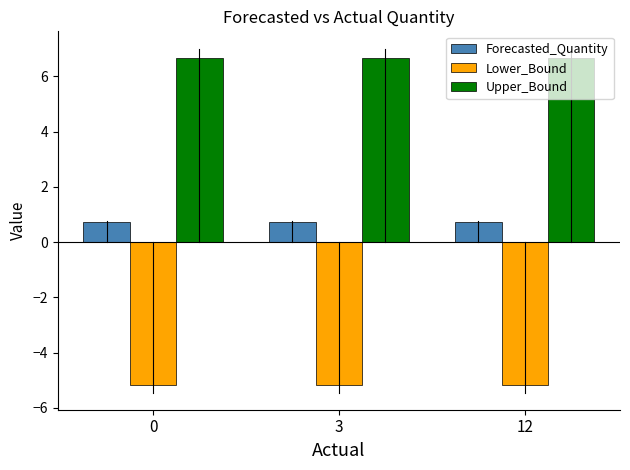

Reading right to left, list all the values displayed in this chart.

Forecasted_Quantity: 12=0.7	3=0.7	0=0.7
Lower_Bound: 12=-5.2	3=-5.2	0=-5.2
Upper_Bound: 12=6.7	3=6.7	0=6.7